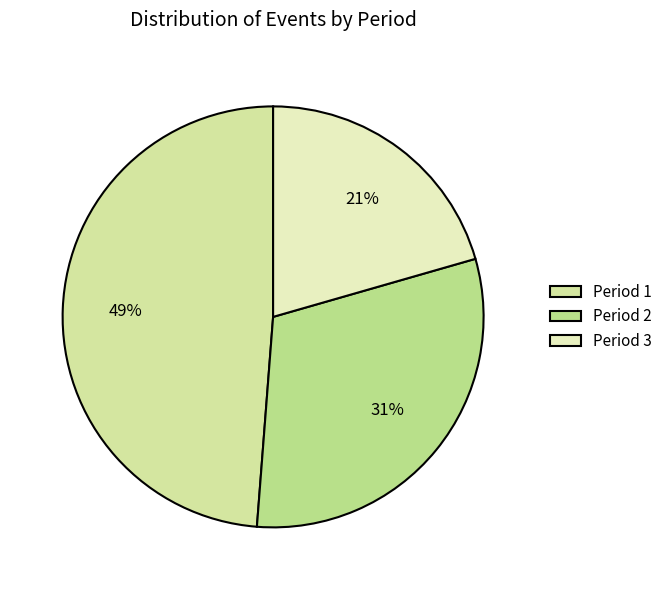

To the nearest percent, what percentage of the pie is Period 3?

21%